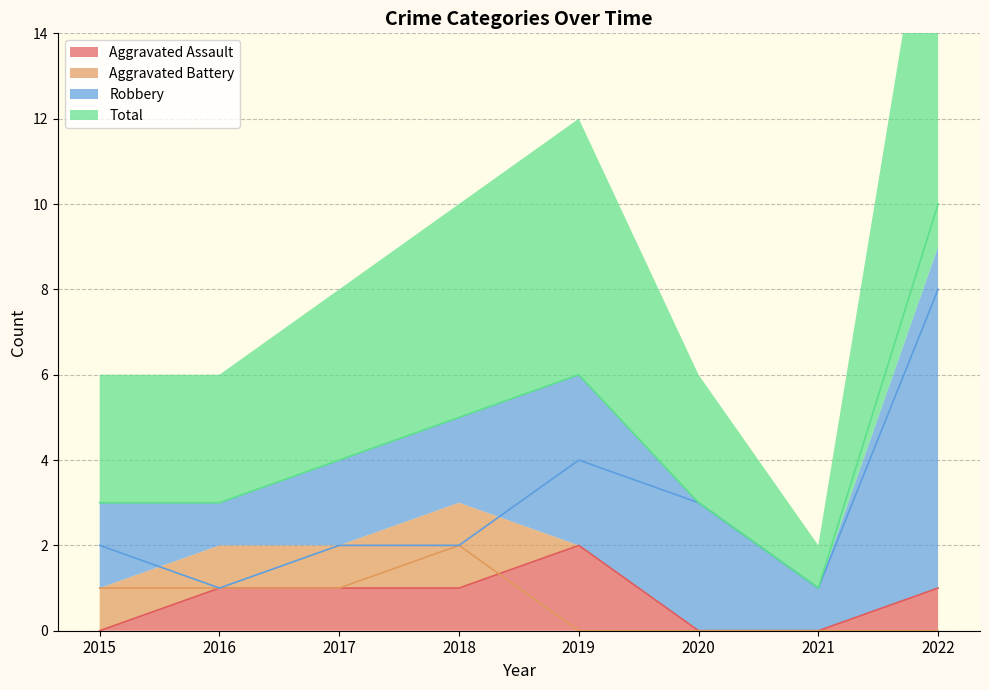

What is the spread (max minus min) of values at 2020?

3